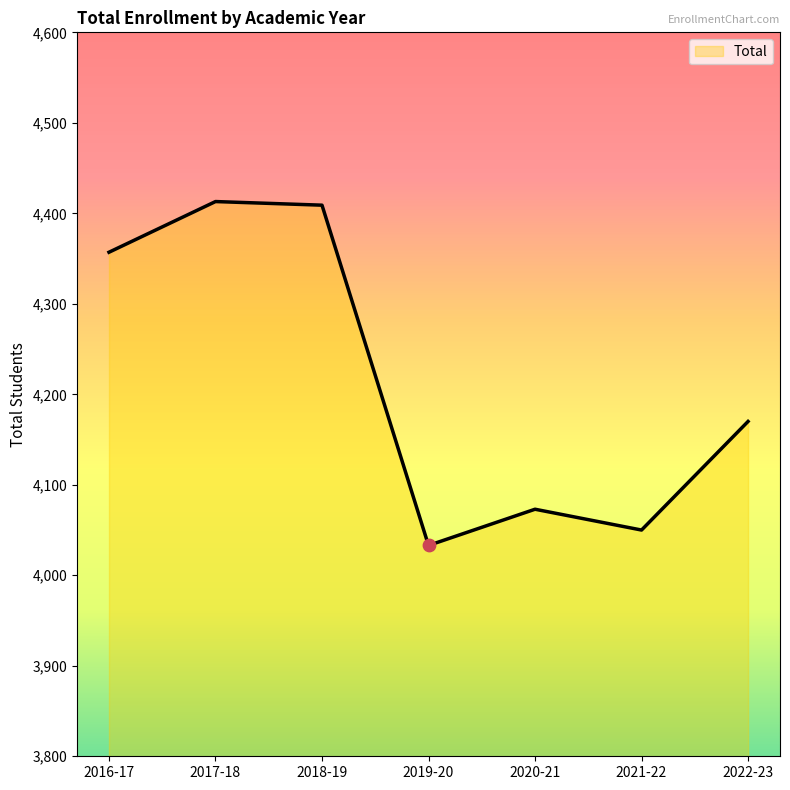

What is the ratio of the value at 2019-20 to the value at 2020-21?

1.0